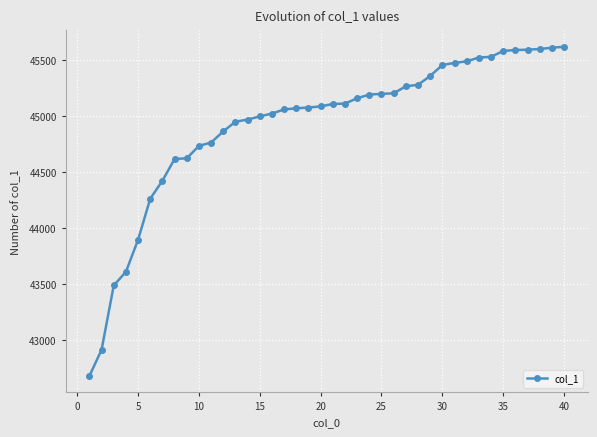

How many data points does each series have?

40